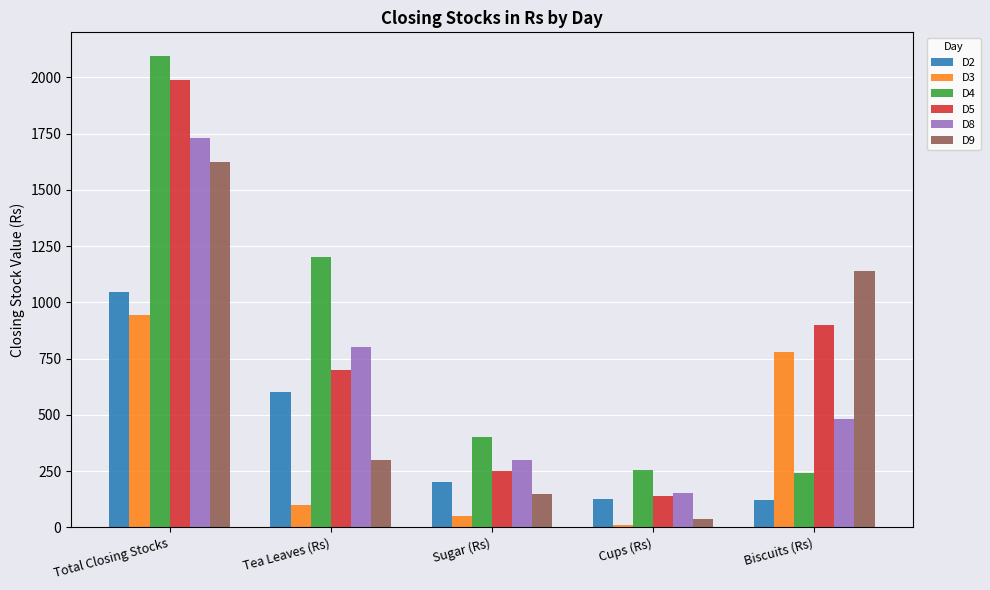

True or false: D5 has a value of 900 at Biscuits (Rs).

True